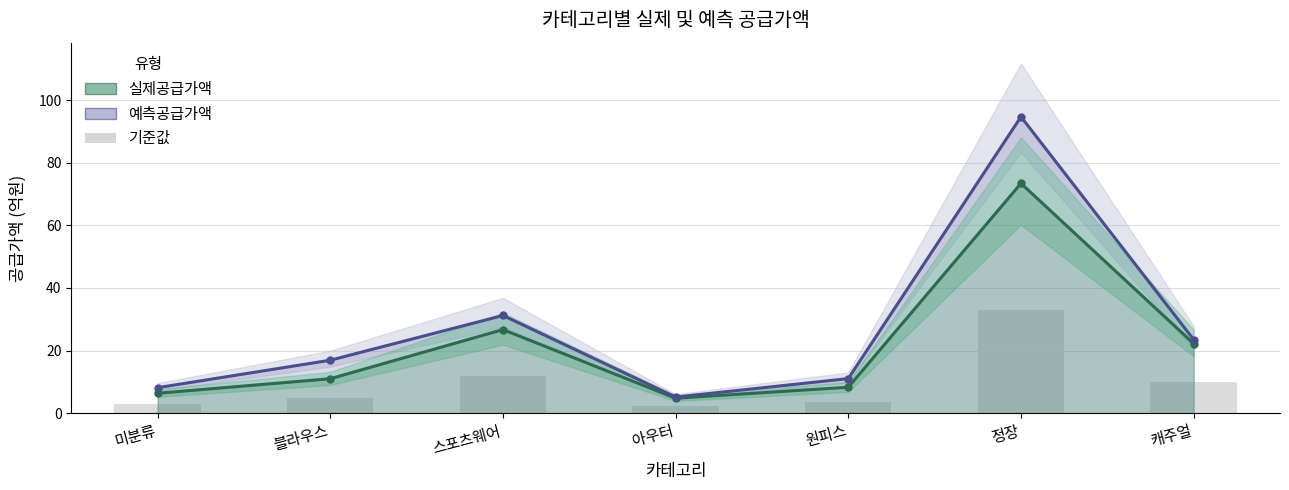

True or false: 기준값 has a value of 10.0 at 캐주얼.

True